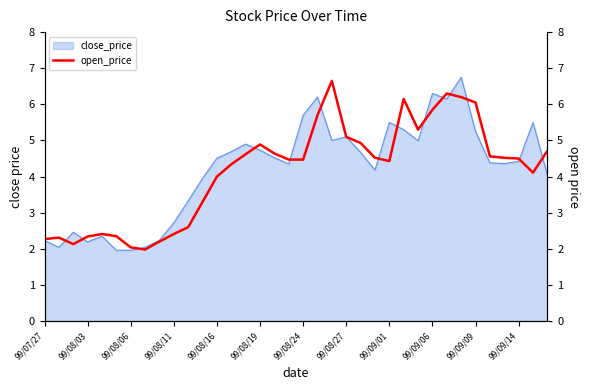

How many points are higher than both their immediate neighbors (excluding endpoints)?

6